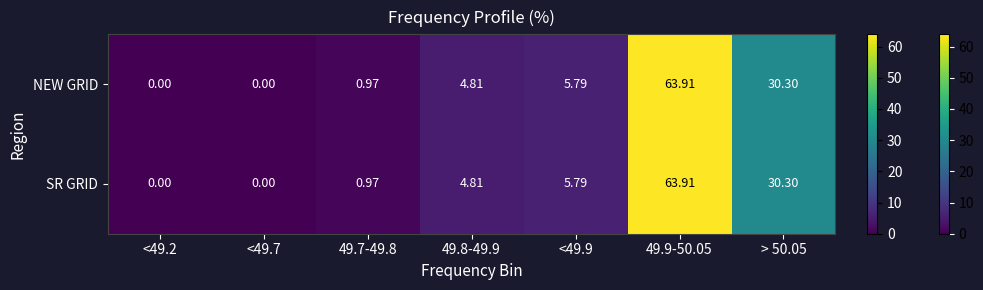

Is the value of NEW GRID at > 50.05 greater than the value of SR GRID at 49.9-50.05?

No